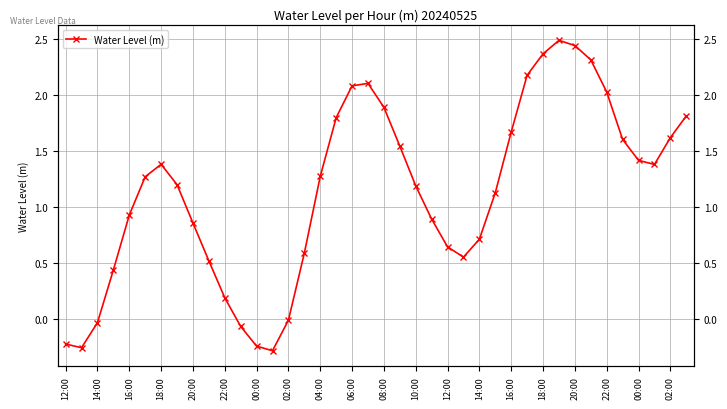

Reading right to left, transcribe all the data shown in this chart.

1.8	1.6	1.4	1.4	1.6	2.0	2.3	2.4	2.5	2.4	2.2	1.7	1.1	0.7	0.6	0.6	0.9	1.2	1.5	1.9	2.1	2.1	1.8	1.3	0.6	-0.0	-0.3	-0.2	-0.1	0.2	0.5	0.9	1.2	1.4	1.3	0.9	0.4	-0.0	-0.3	-0.2